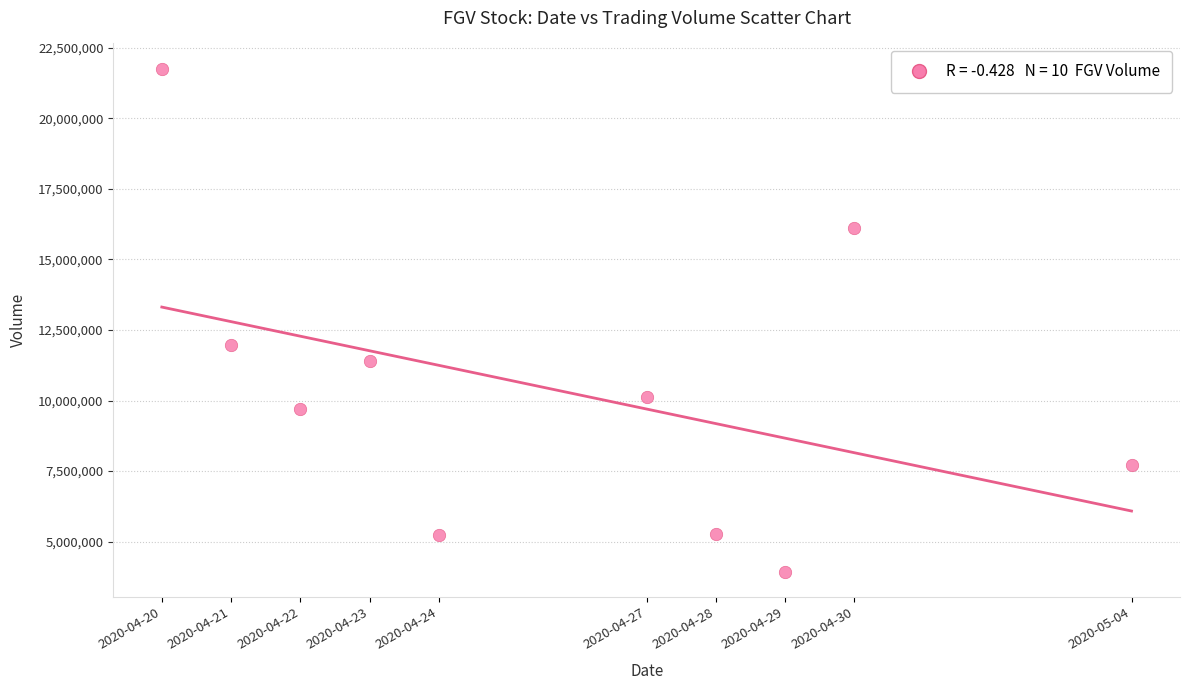

What Y value in the scatter plot is closest to 12847600?

11969000